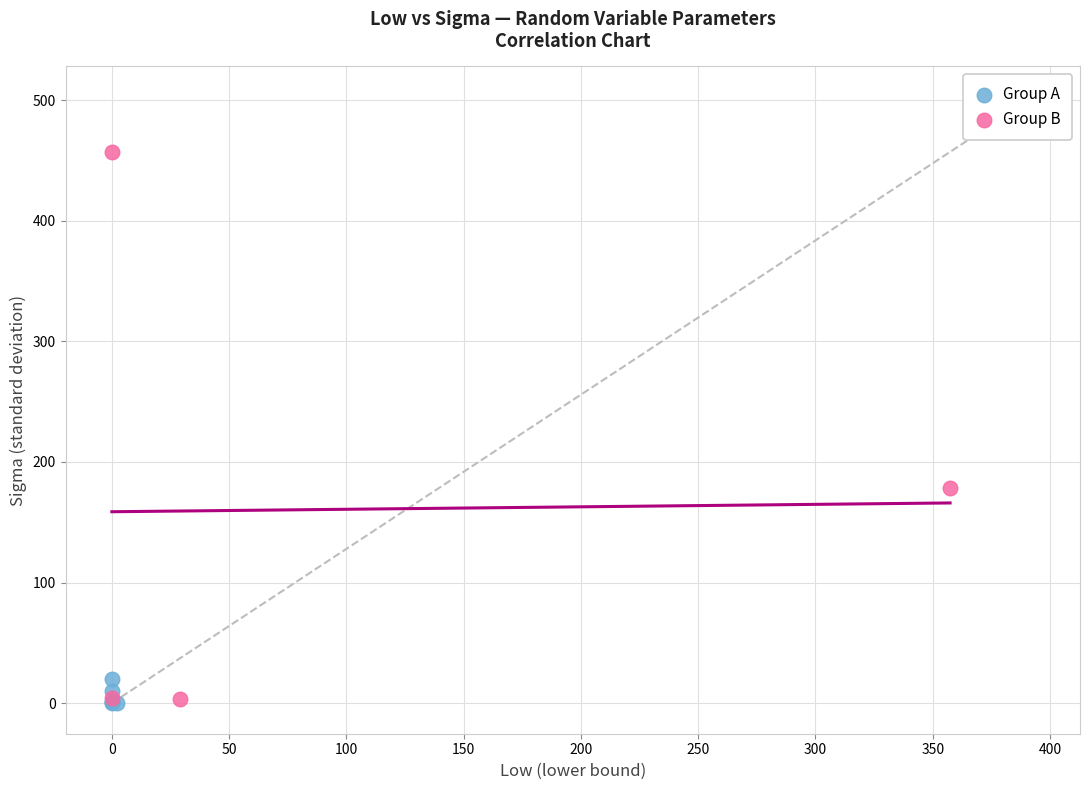

Which series contains the highest Y value?

Group B